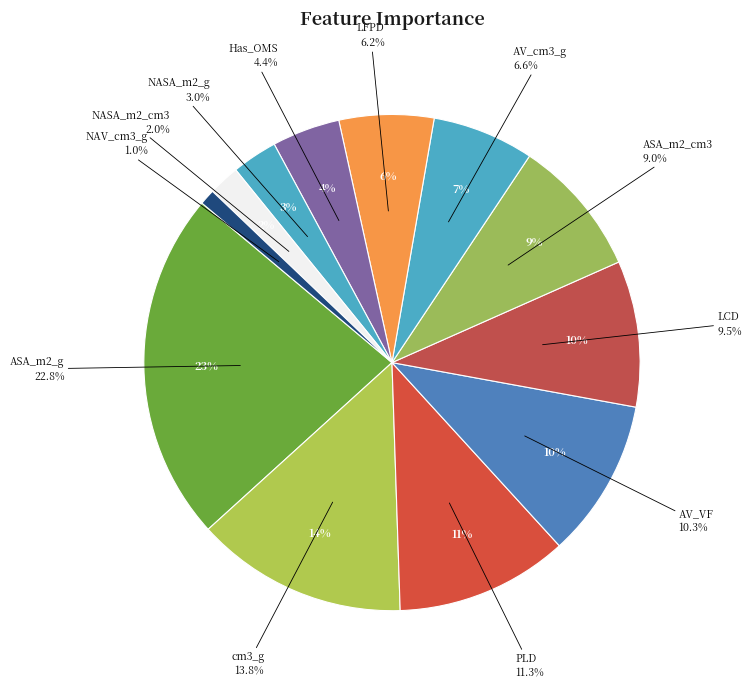

Rank the categories by value from lowest to highest.

NAV_cm3_g, NASA_m2_cm3, NASA_m2_g, Has_OMS, LFPD, AV_cm3_g, ASA_m2_cm3, LCD, AV_VF, PLD, cm3_g, ASA_m2_g